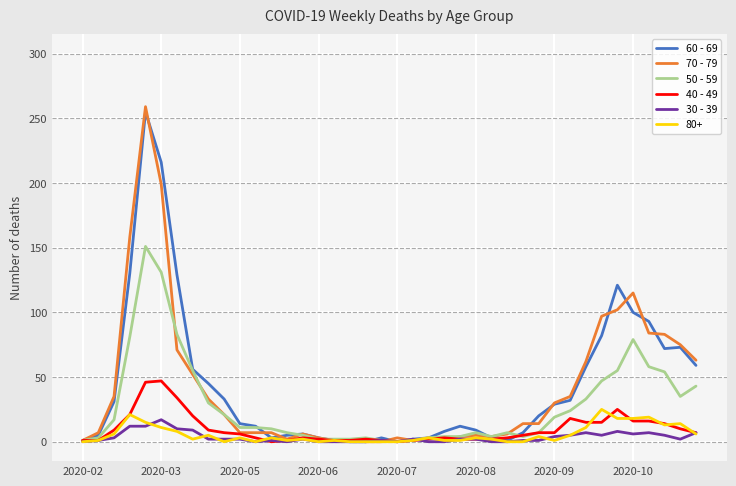

Which series has the largest range (max minus min)?

70 - 79